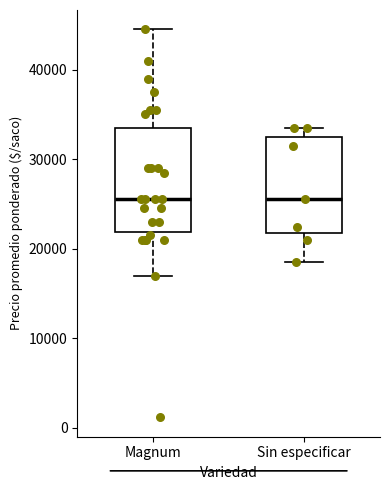

Where does the upper whisker of the box for Magnum end on the y-axis? The values are not printed on the chart, so give them approximately, as read against the axis.

45000